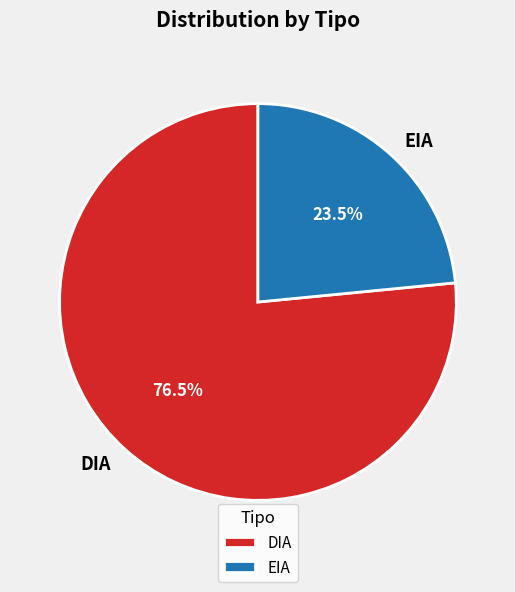

Which slice is the smallest?

EIA